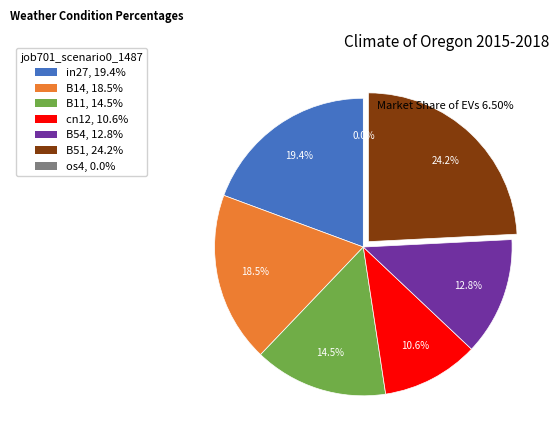

To the nearest percent, what is the difference between the largest and smallest slice percentages?

24%